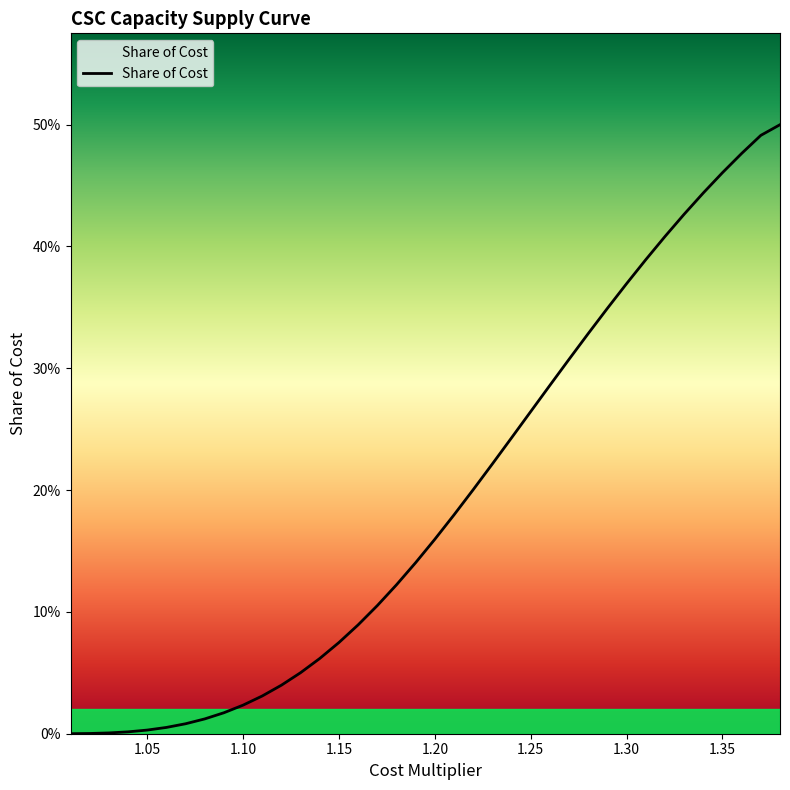

Does the chart display data point markers on the line(s)?

No